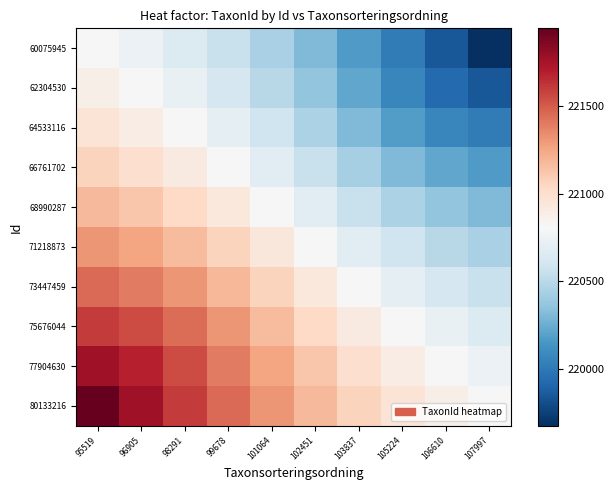

What is the smallest value displayed?

219677.0